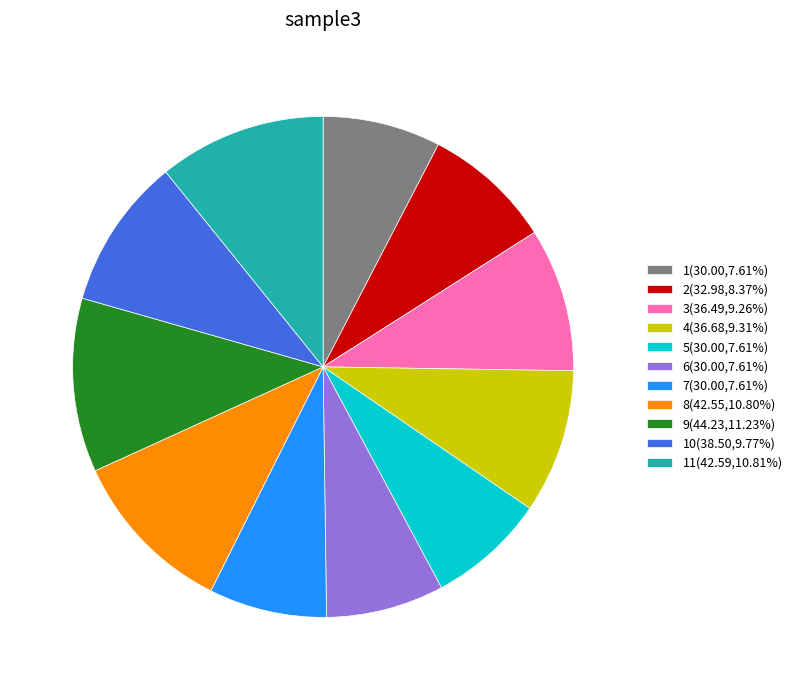

What is the ratio of the value at 3(36.49,9.26%) to the value at 1(30.00,7.61%)?

1.2